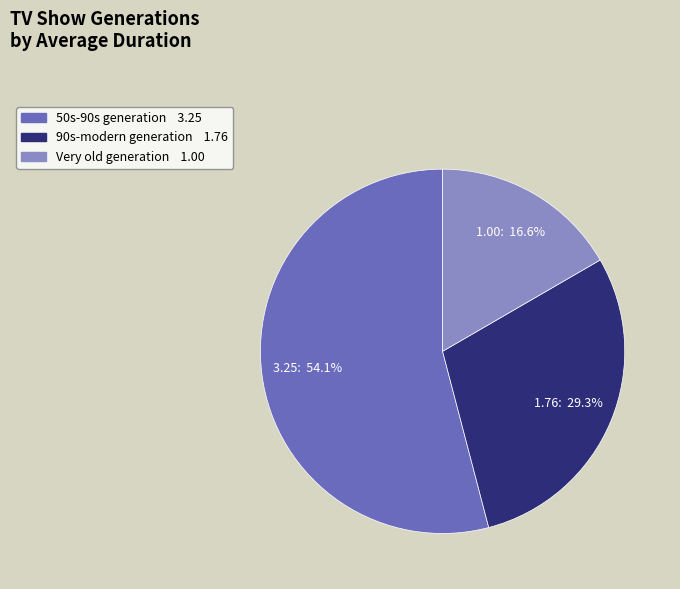

To the nearest percent, what is the combined percentage of 90s-modern generation and Very old generation?

46%